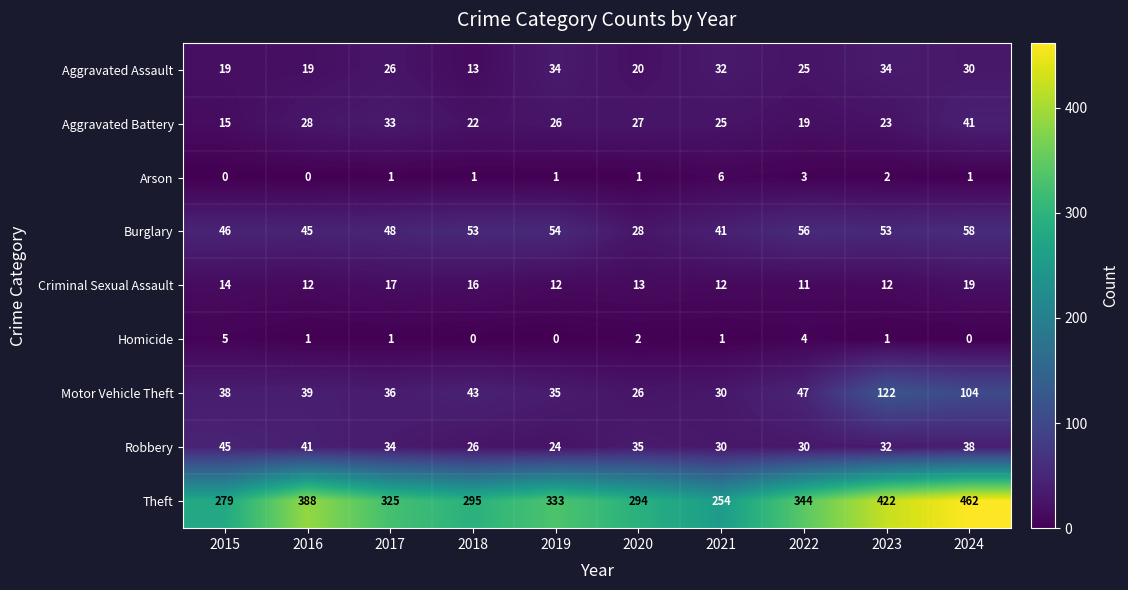

At which label does Robbery reach its peak?

2015